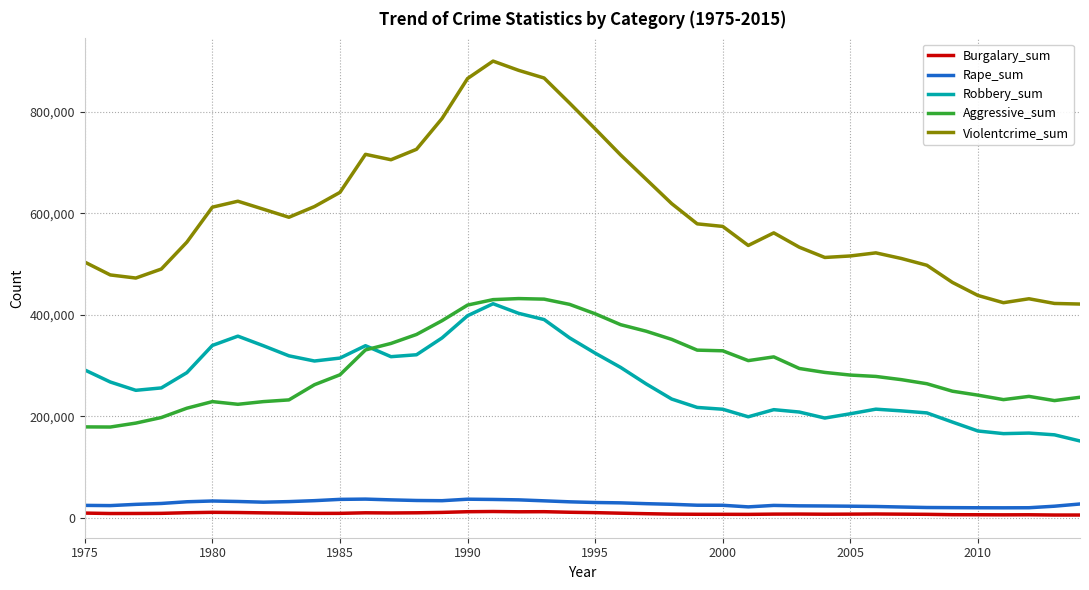

Which series has the largest total across all categories?

Violentcrime_sum